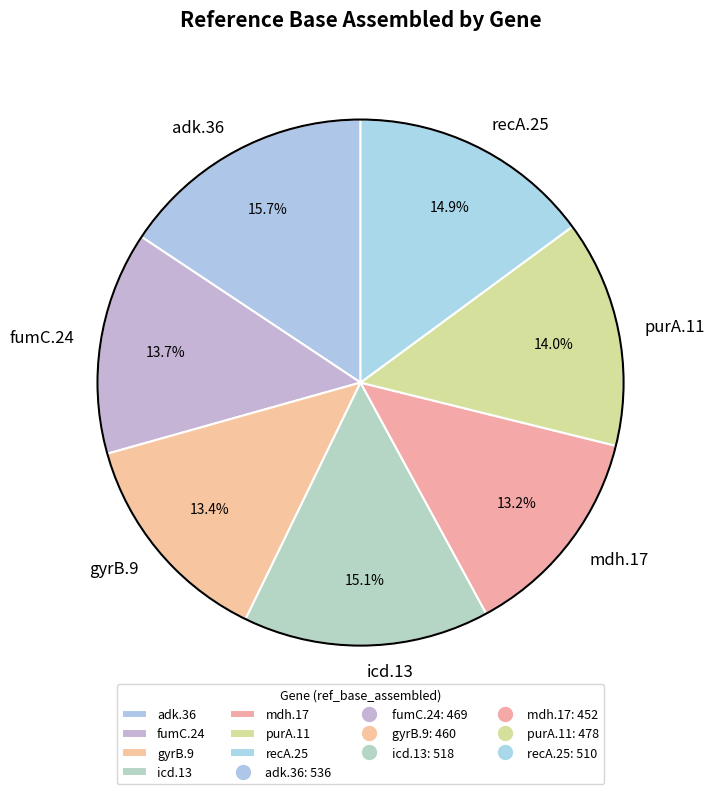

The adk.36 slice represents 28% of the pie. True or false?

False